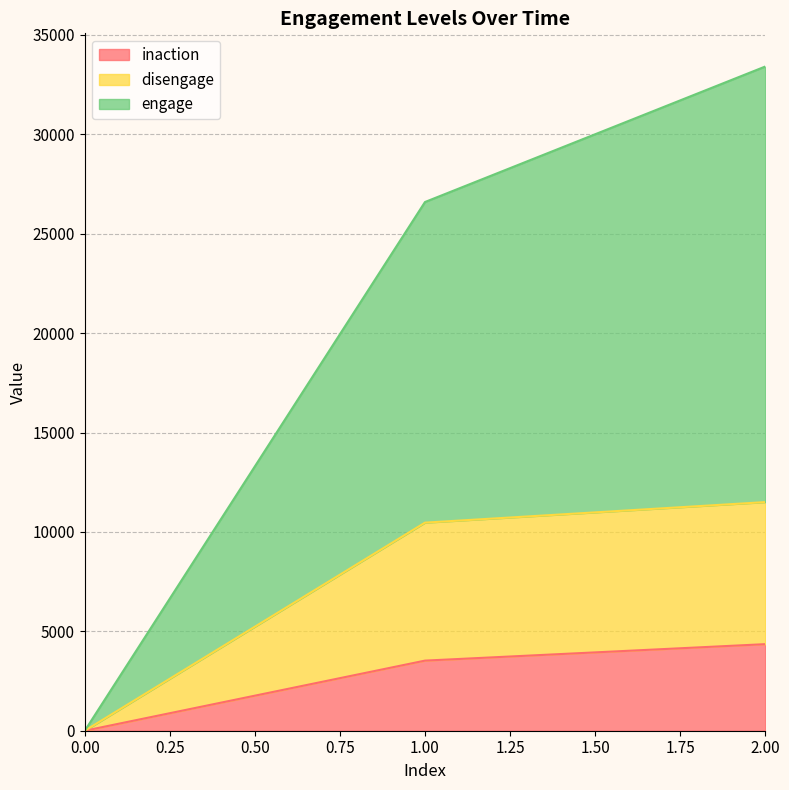

Which series has the largest range (max minus min)?

engage